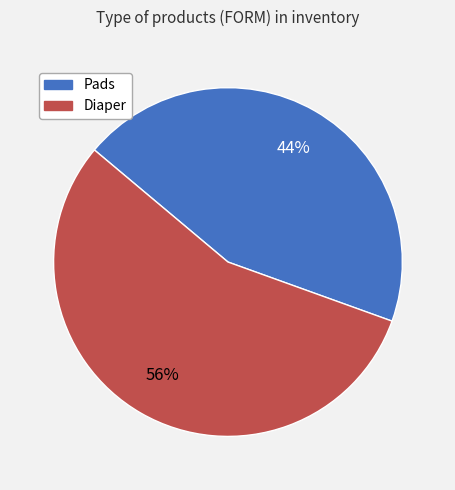

Which category has the smallest portion of the pie?

Pads